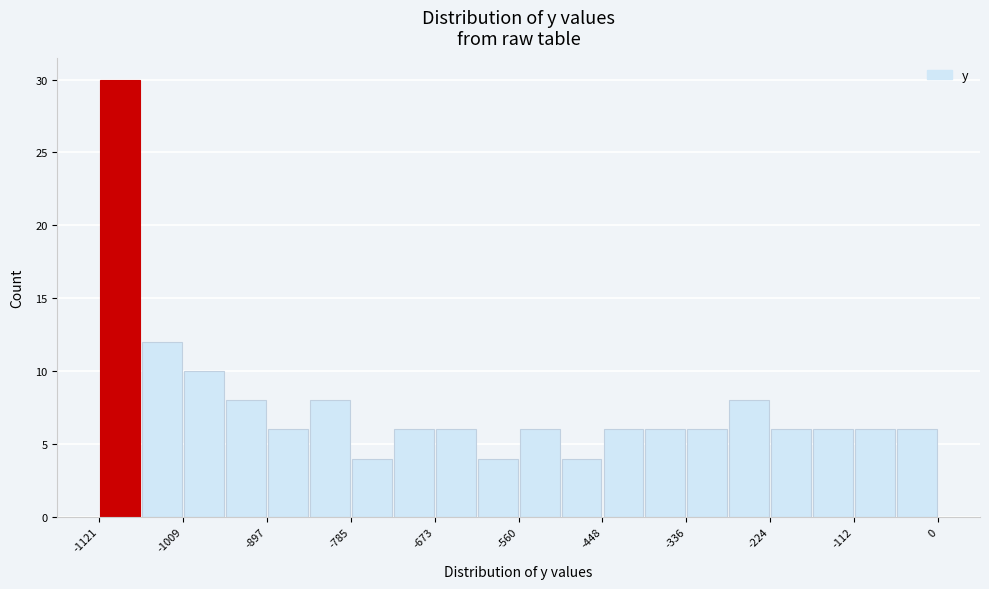

Around what value on the x-axis is the tallest bar? Give the approximate position of its centre, as read against the axis.

-1100